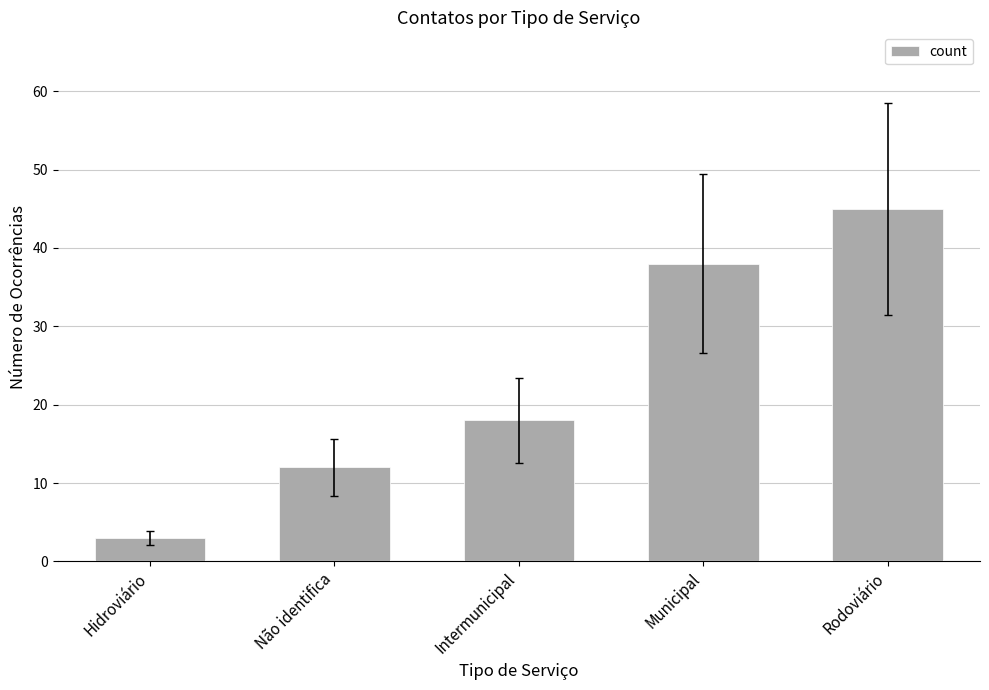

List the labels in order of value, largest first.

Rodoviário, Municipal, Intermunicipal, Não identifica, Hidroviário